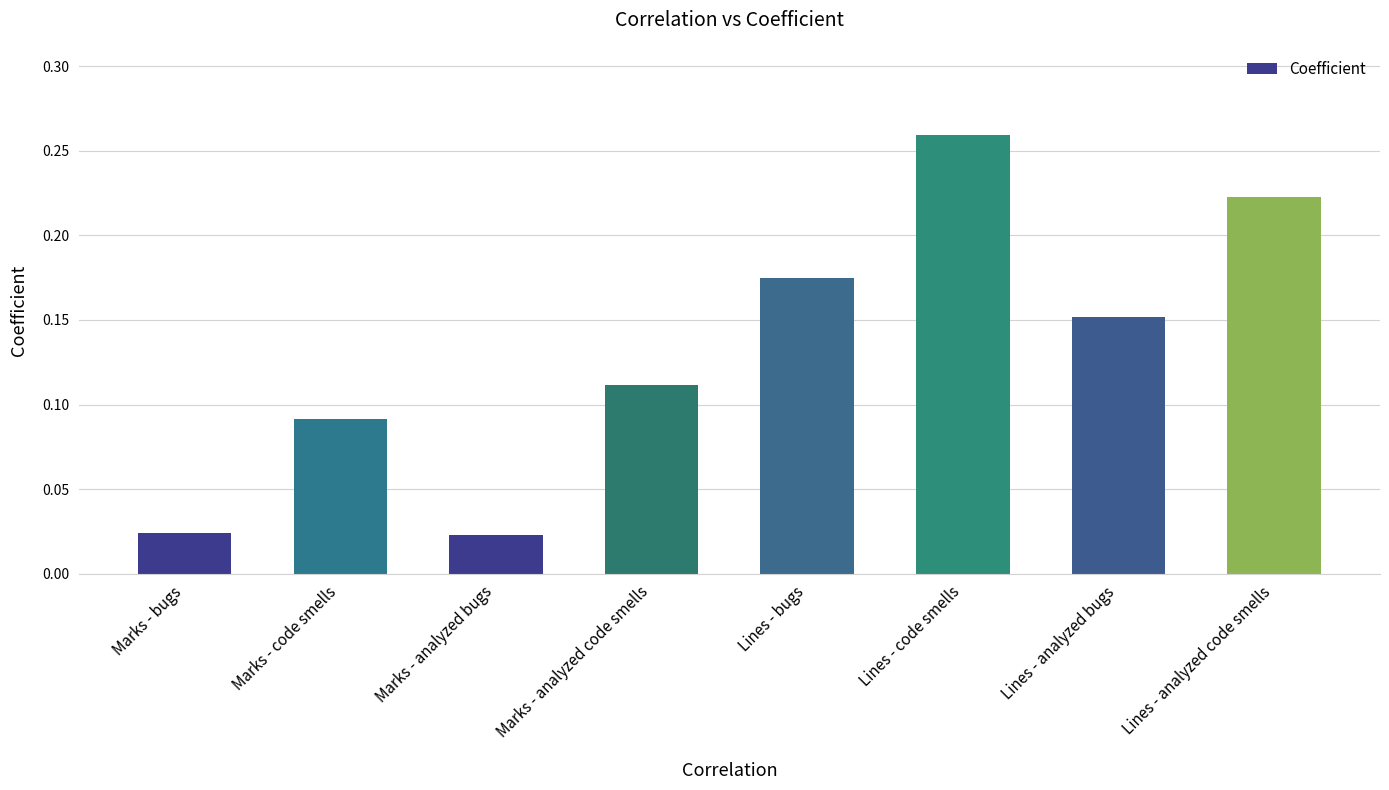

What is the sum of all values?

1.1